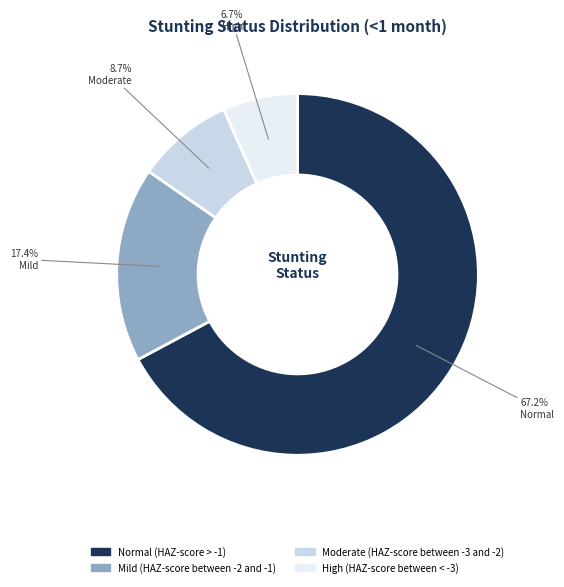

Which slice is the largest?

Normal (HAZ-score > -1)